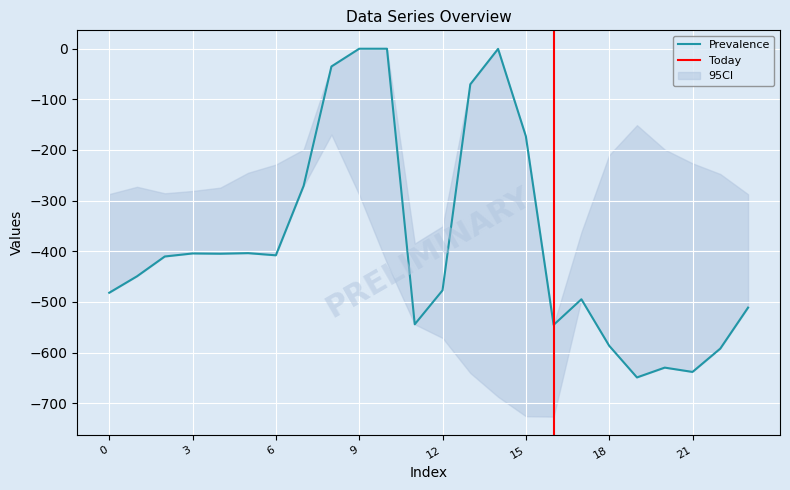

What is the lowest value of the 0.0 series?

-649.2